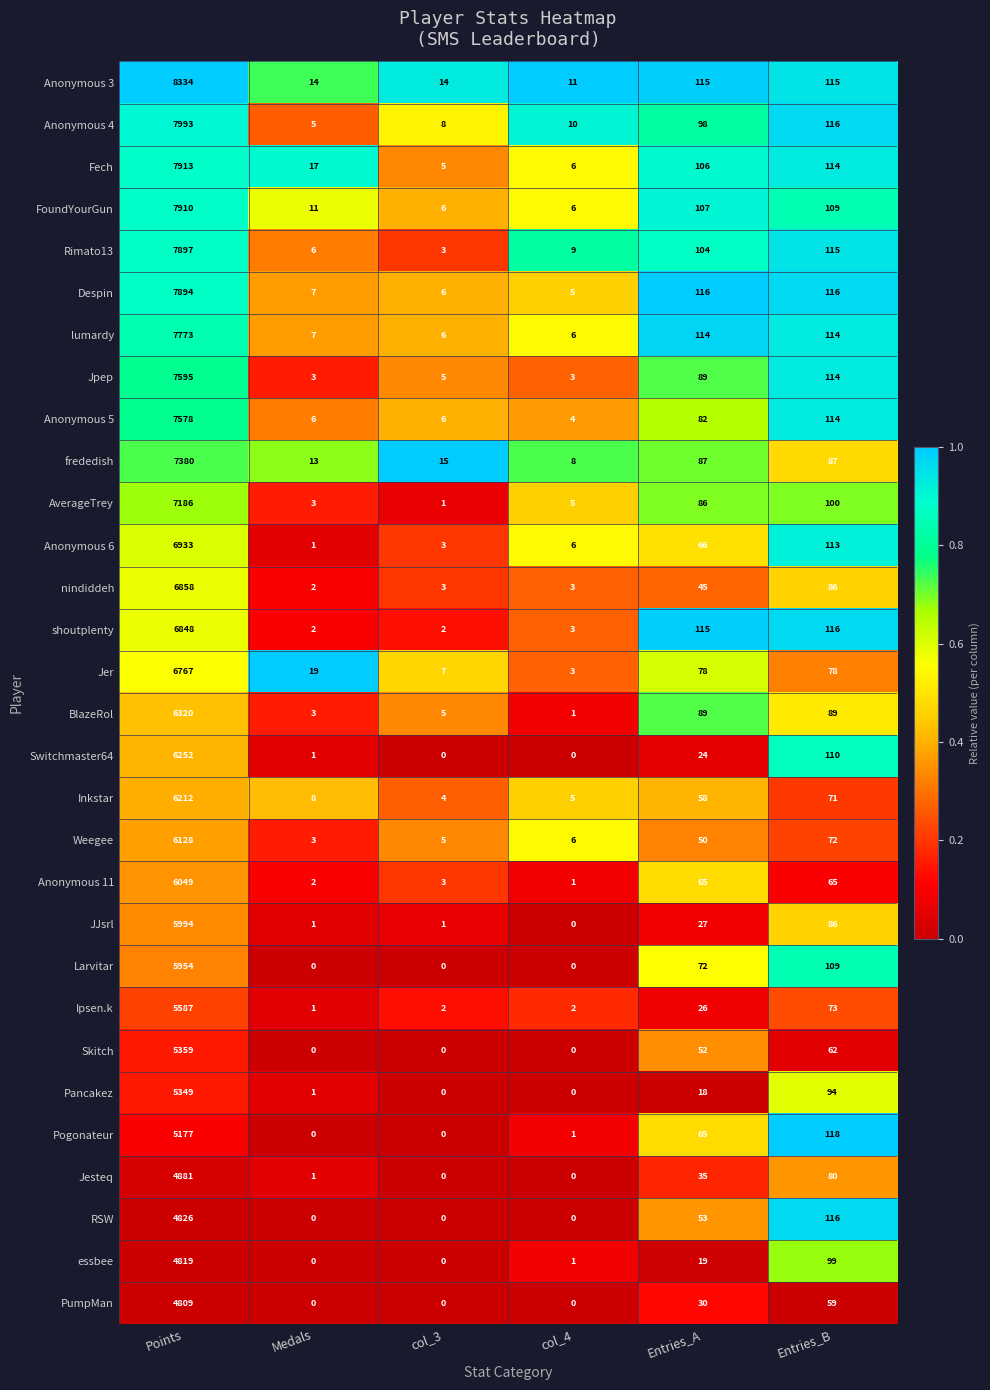

Which series has the largest total across all categories?

Anonymous 3